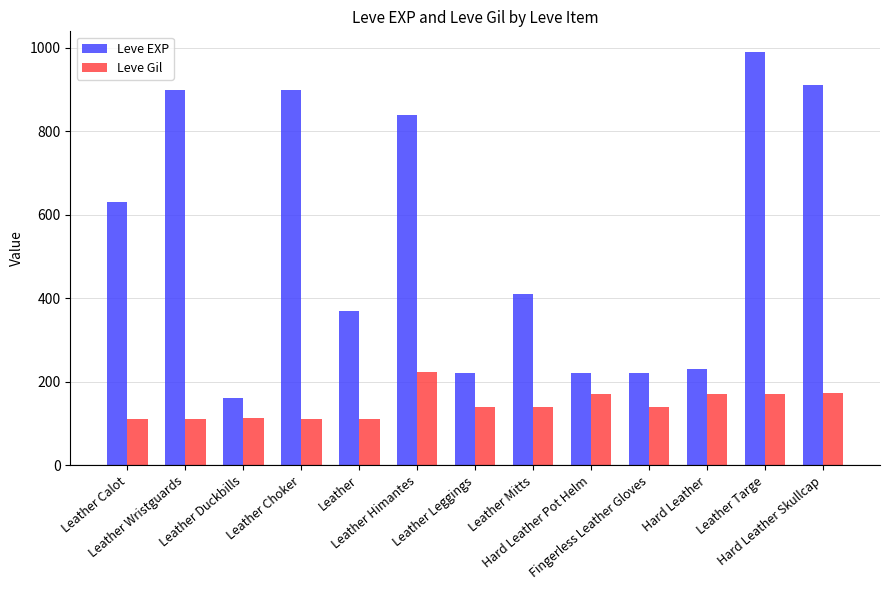

What is the difference between the Leve EXP values at Hard Leather Pot Helm and Leather Wristguards?

680